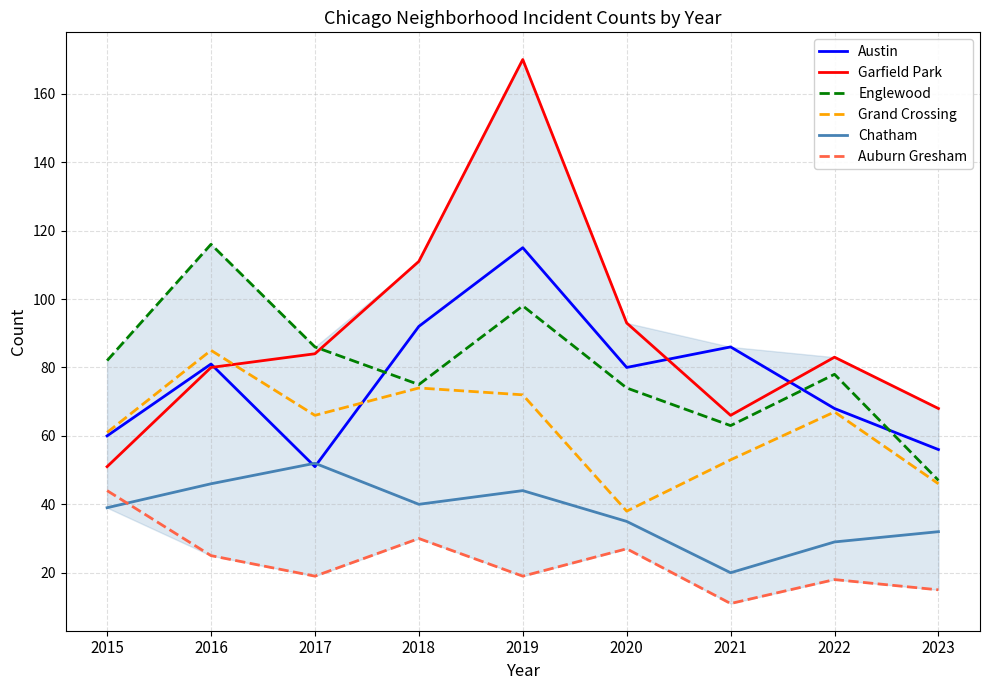

Between which two adjacent categories do Grand Crossing and Garfield Park first intersect?

2016 and 2017